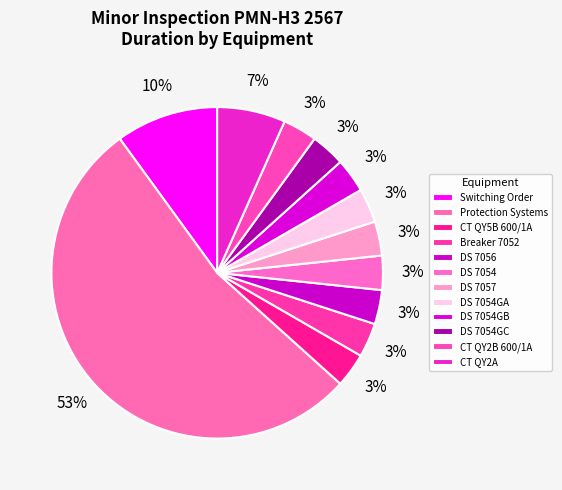

How many segments does this pie chart have?

12